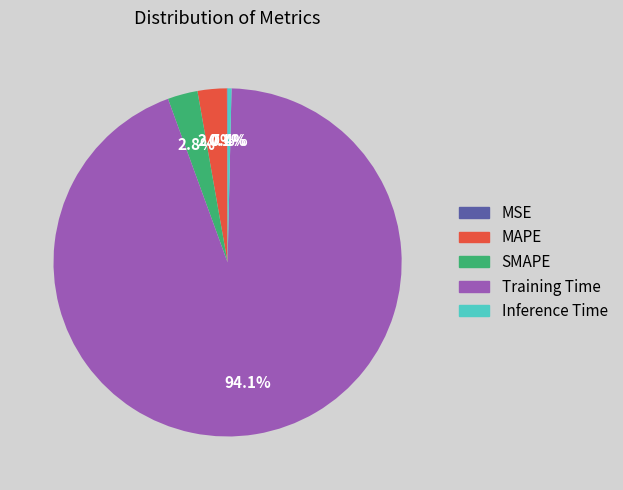

Which has a higher value, MAPE or Training Time?

Training Time